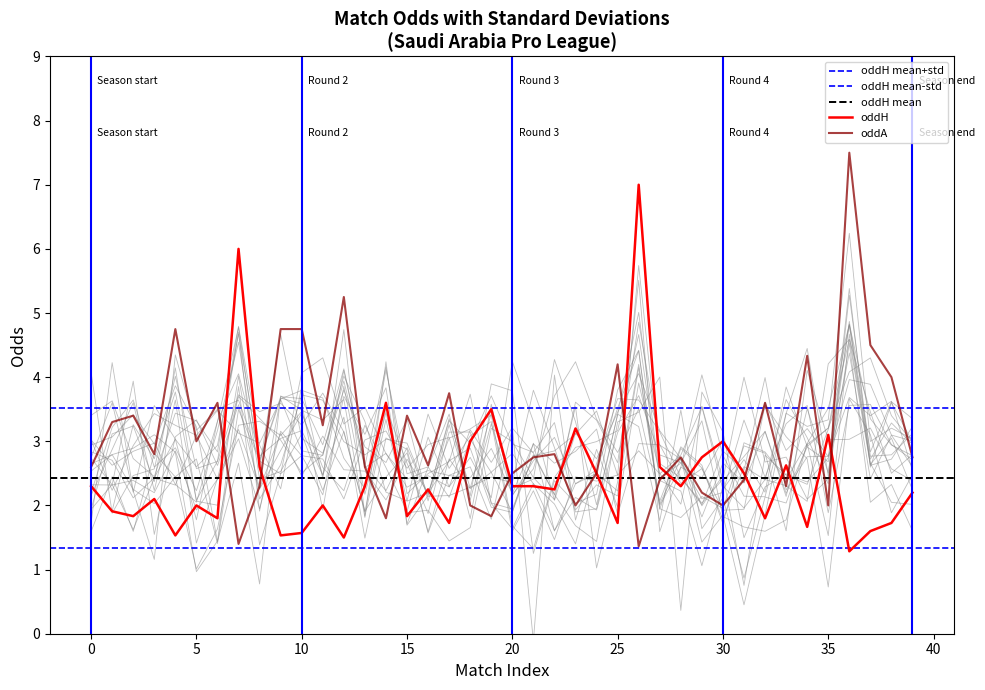

After their last crossing, which series has the higher values: oddA or oddH?

oddA